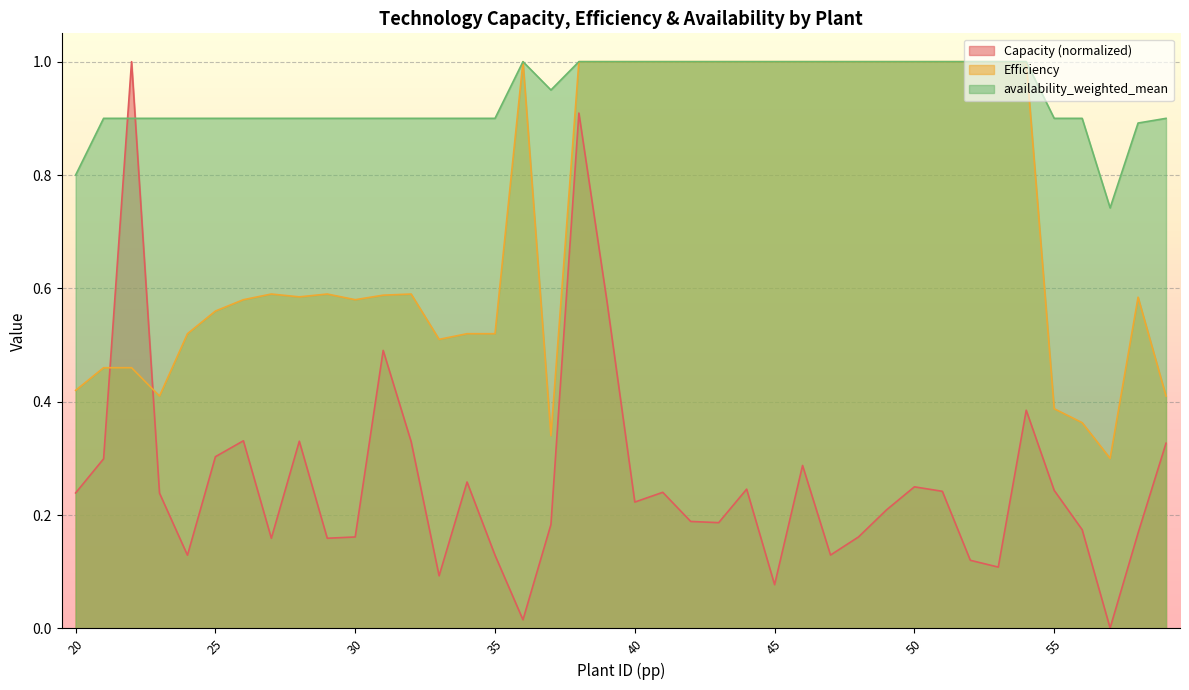

How many lines are shown in the chart?

3